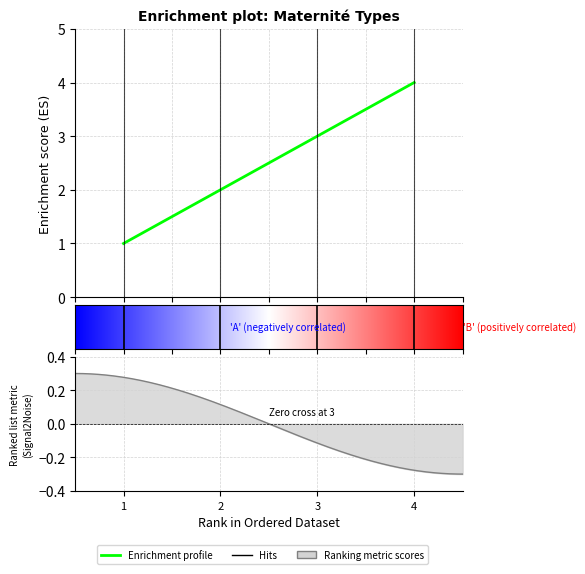

Reading right to left, transcribe all the data shown in this chart.

4	3	2	1